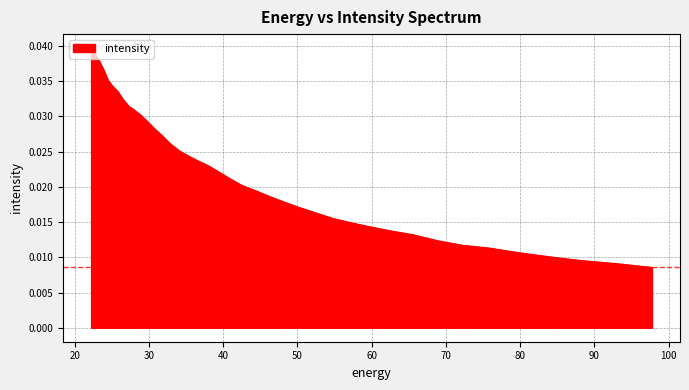

Count the number of data series in this chart.

1